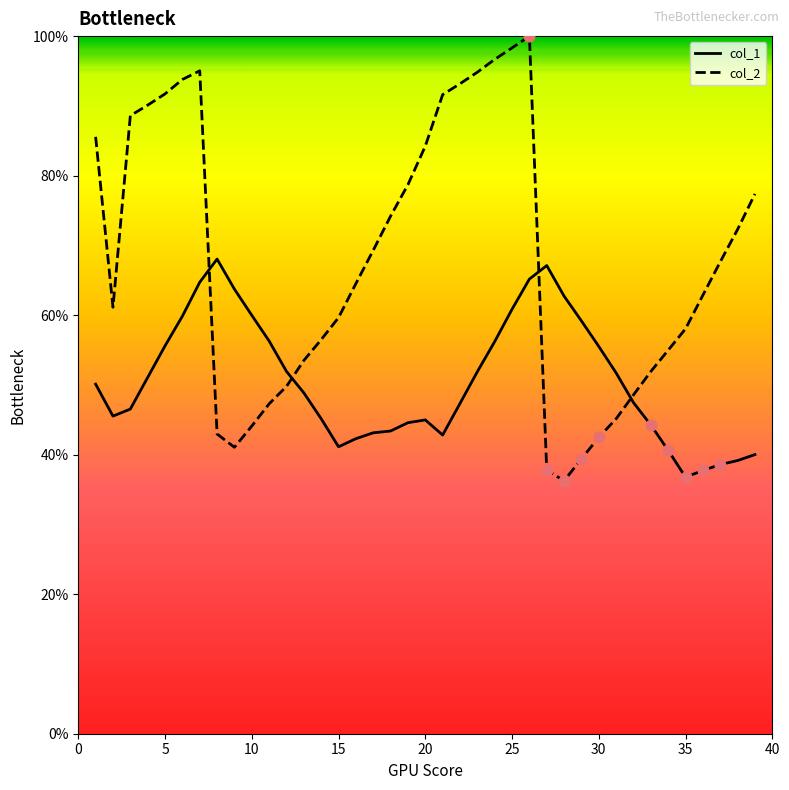

What are all the series names shown in the legend?

col_1, col_2